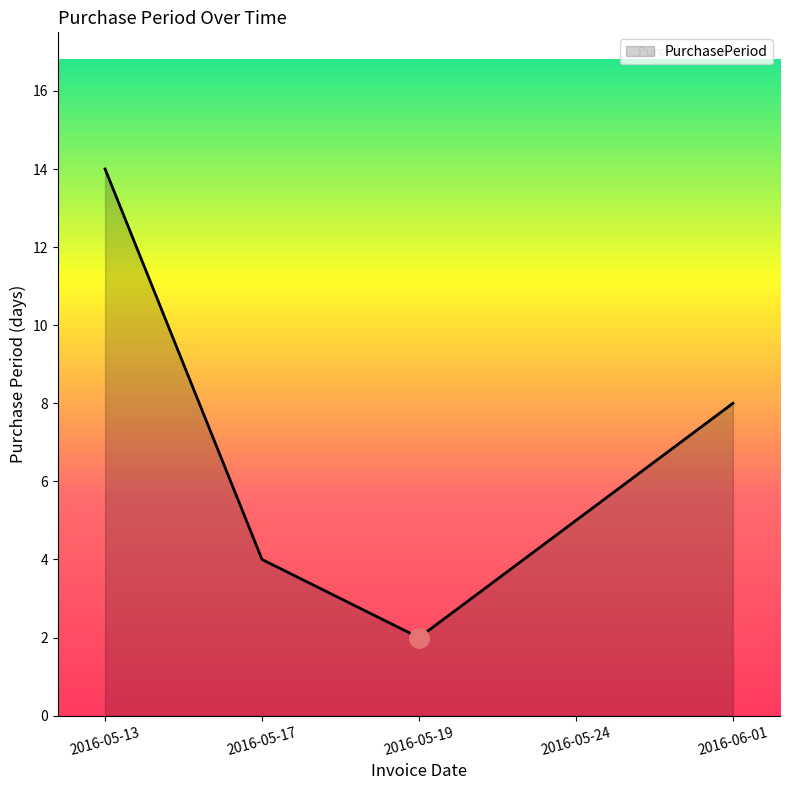

Reading right to left, extract all data points from this chart.

8	5	2	4	14